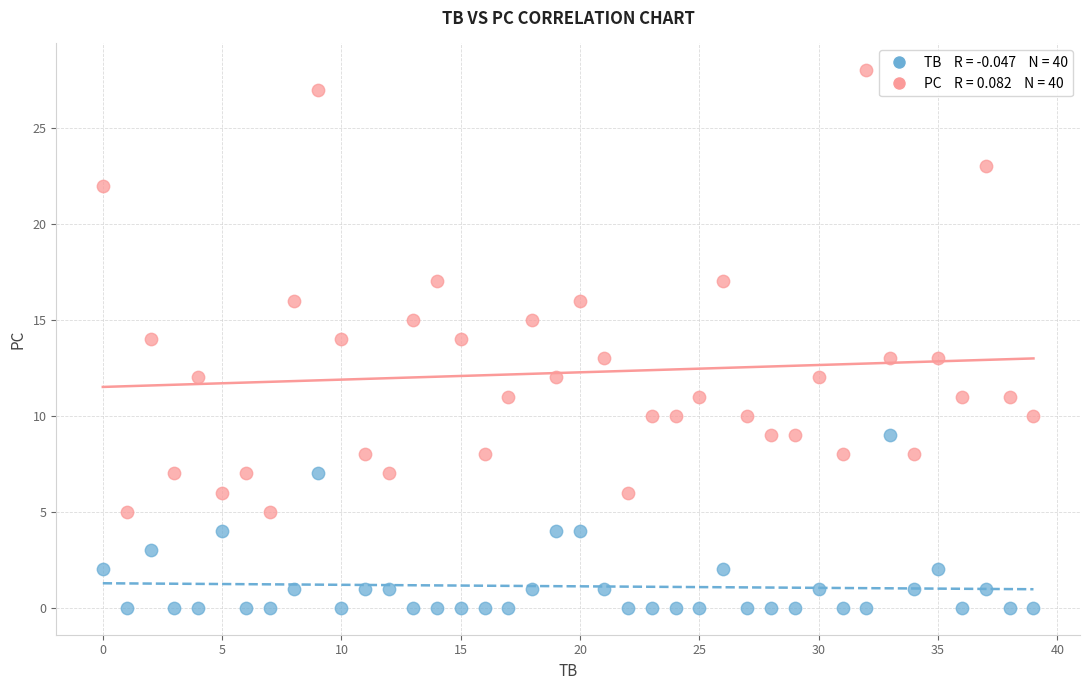

Across all data points, what is the range of Y values (max minus min)?

28